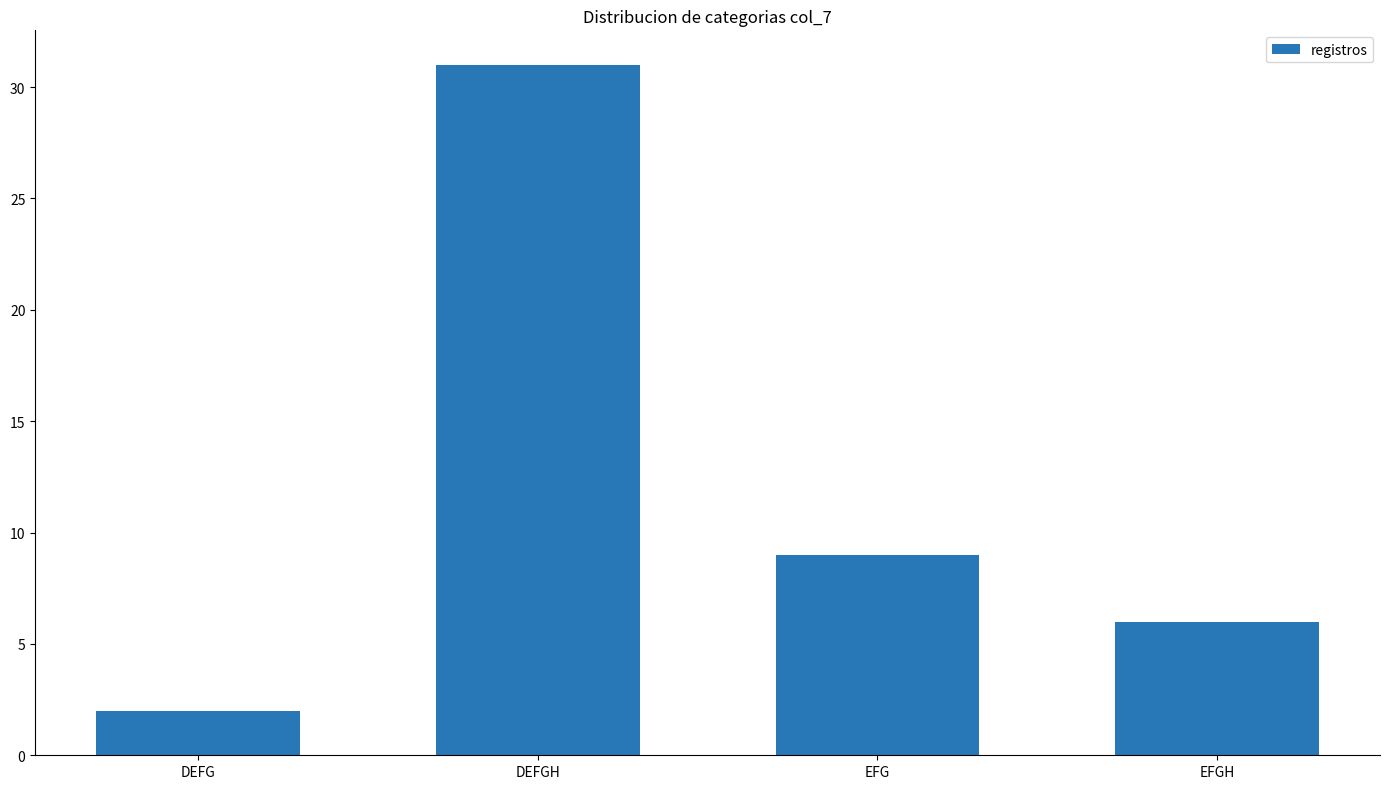

Which has a higher value, EFGH or DEFGH?

DEFGH